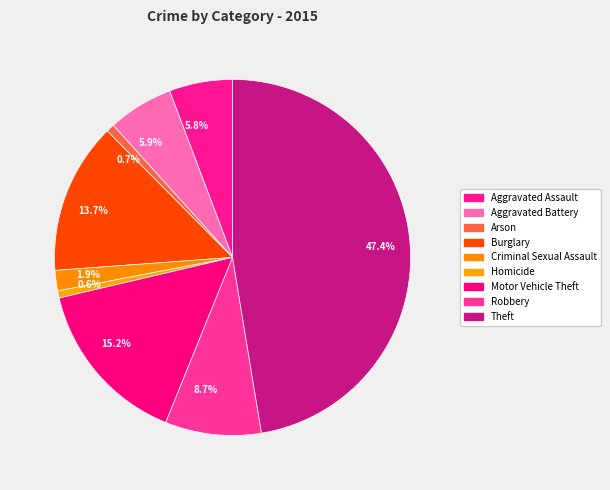

Does 5.9% account for over 50% of the chart?

No